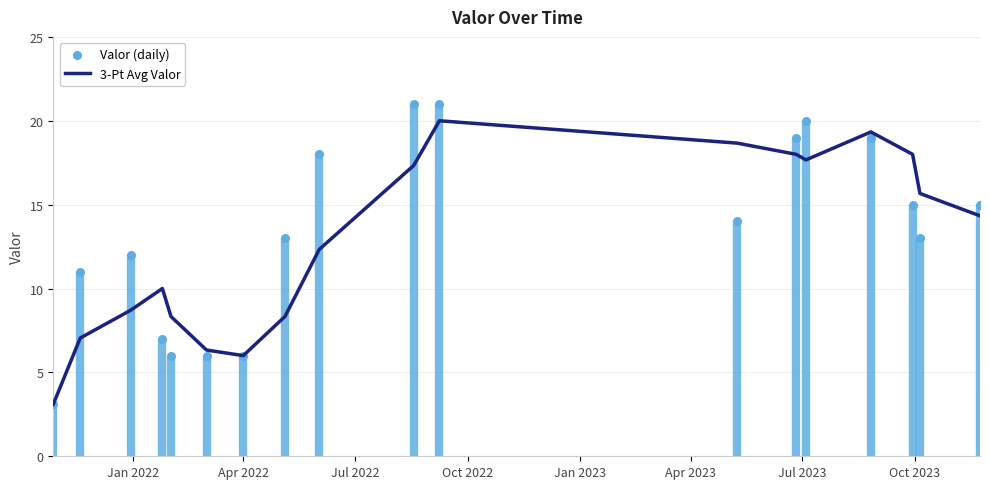

Which series contains the highest Y value?

Valor (daily)